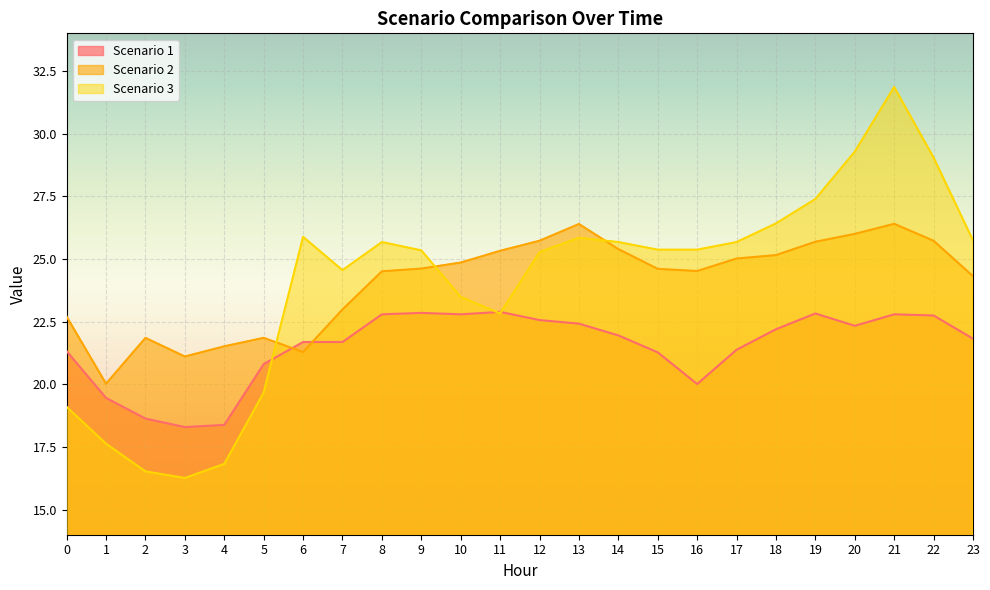

How many values in the Scenario 1 series are below 21?

6